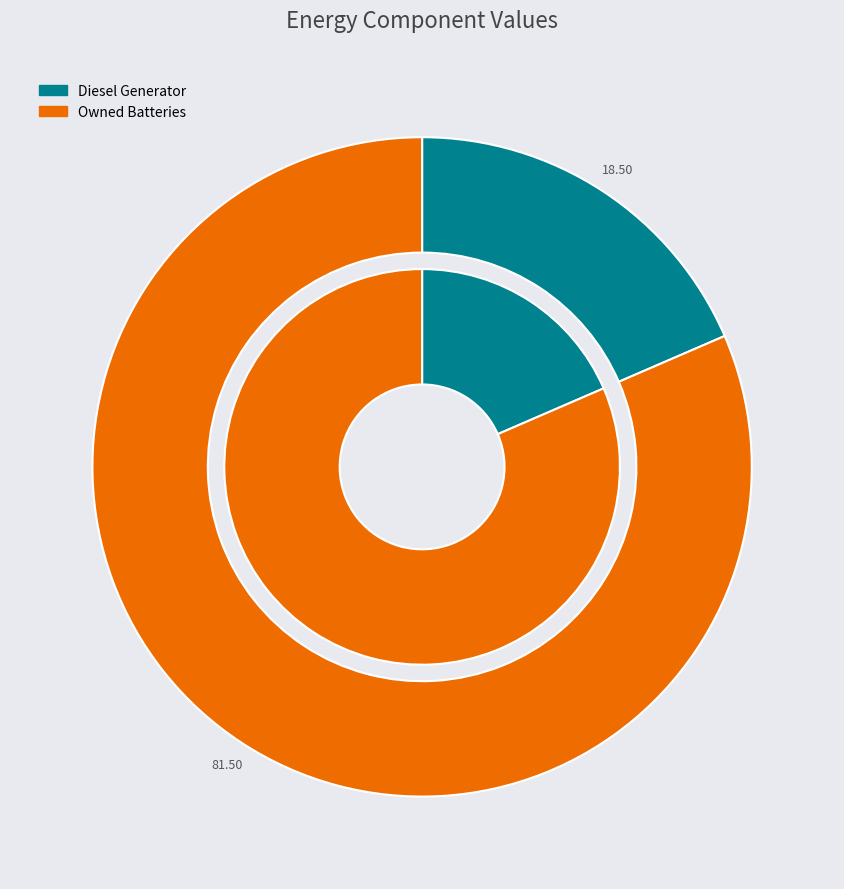

Does any single category account for the majority?

Yes